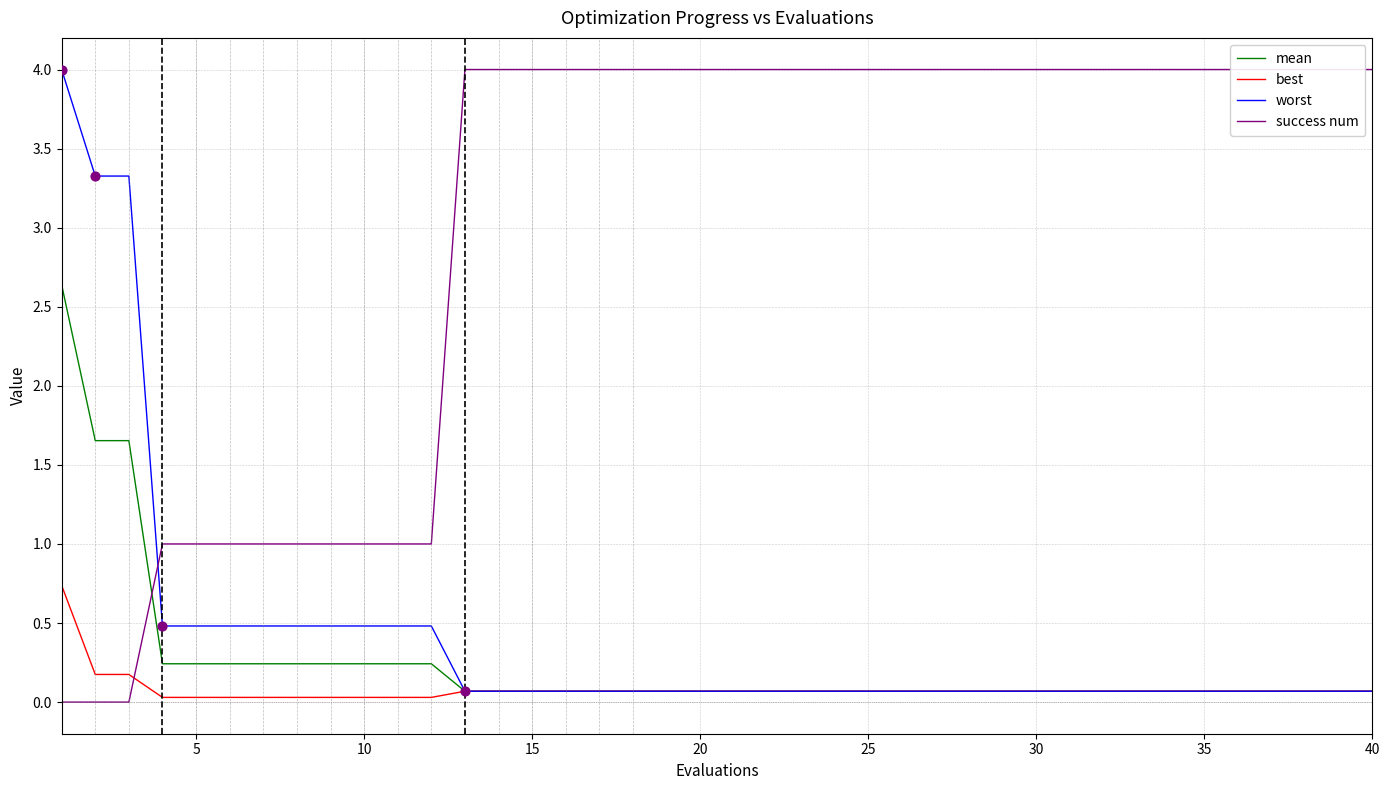

True or false: worst has a value of 0.1 at 40.

True